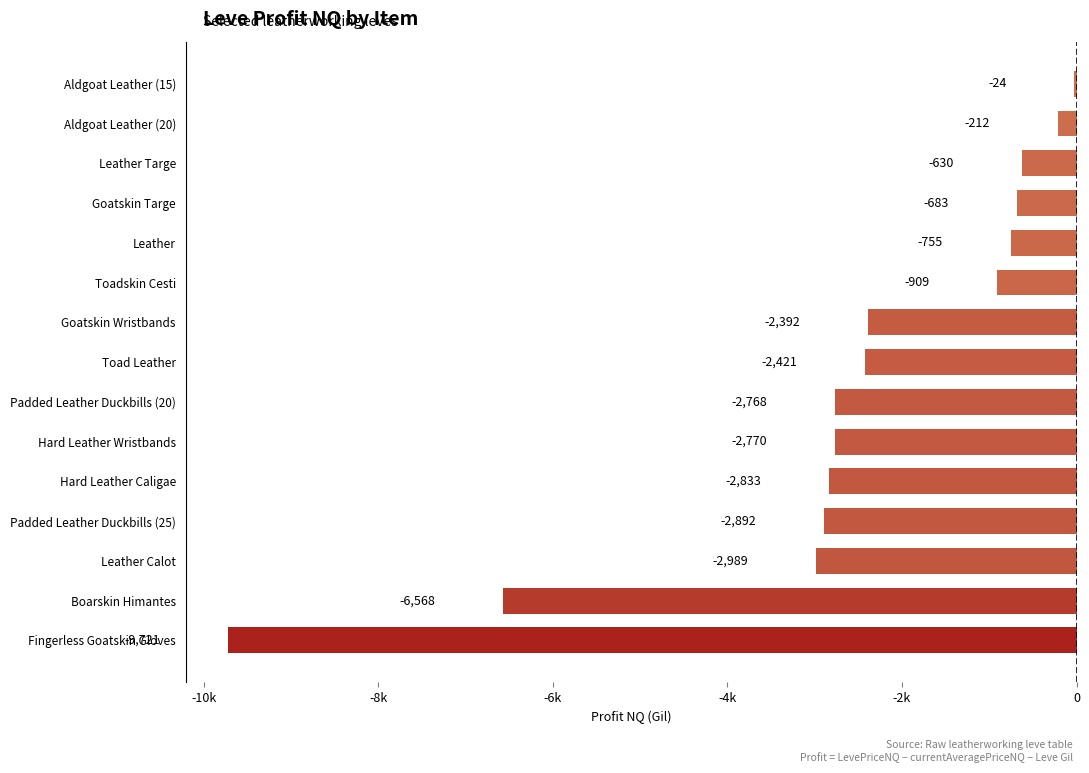

Which category has the highest value across all series?

Aldgoat Leather (15)